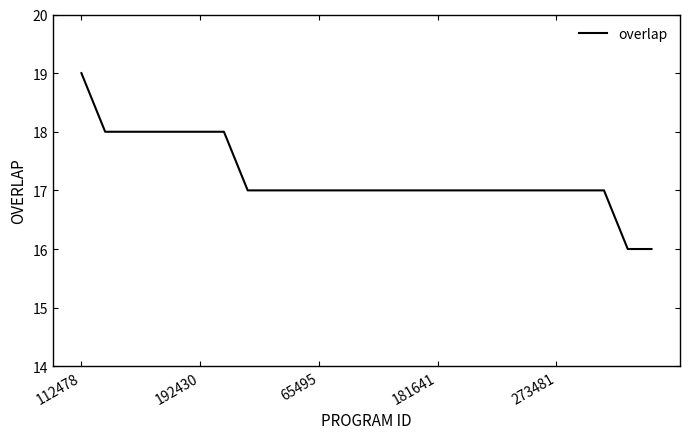

What is the minimum value shown in the chart?

16